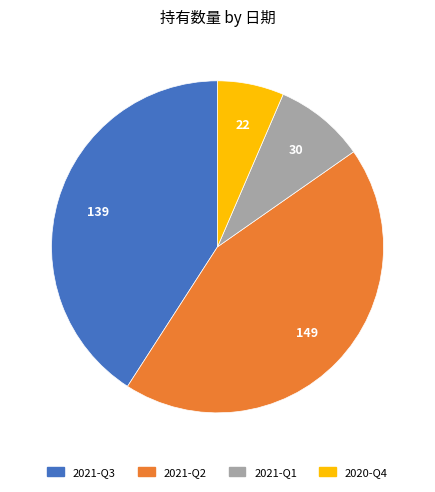

True or false: 2020-Q4 accounts for 6% of the total.

True